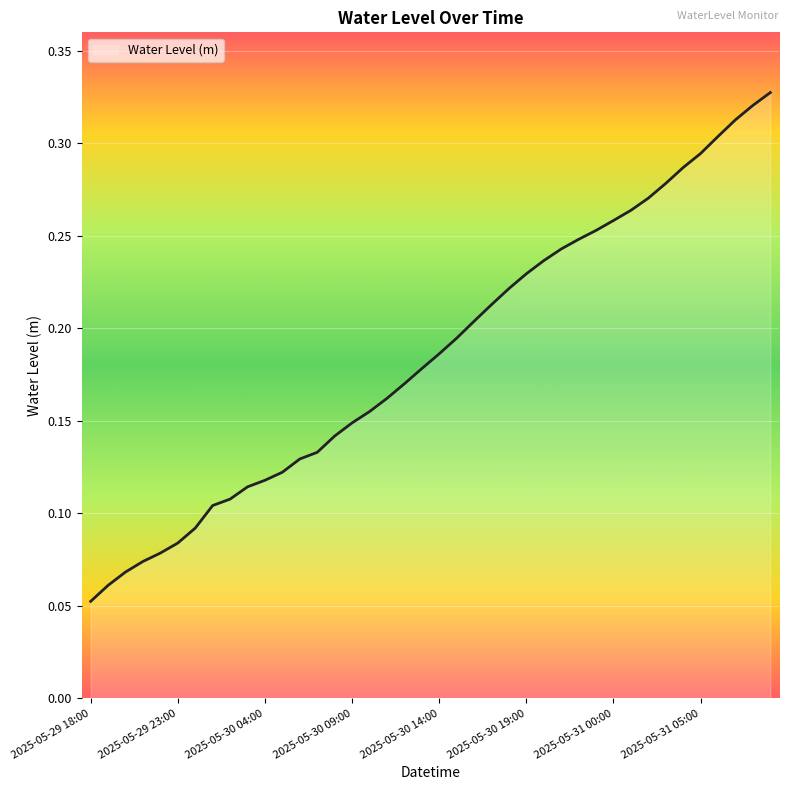

What is the label of the 23rd point from the right?

2025-05-30 11:00